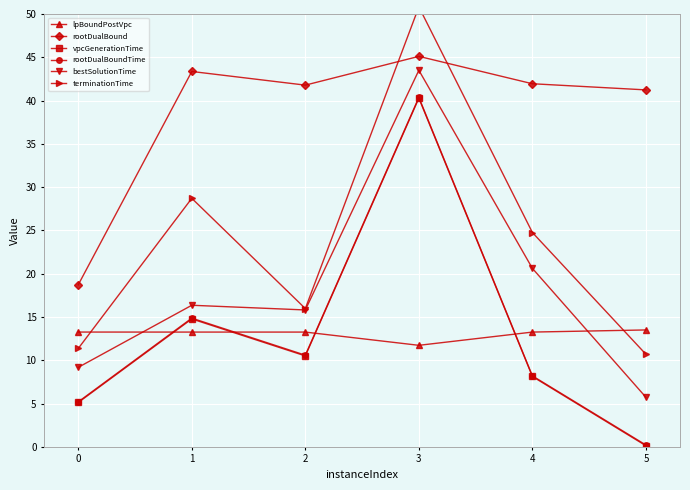

Read the rootDualBound value at 3.

45.1